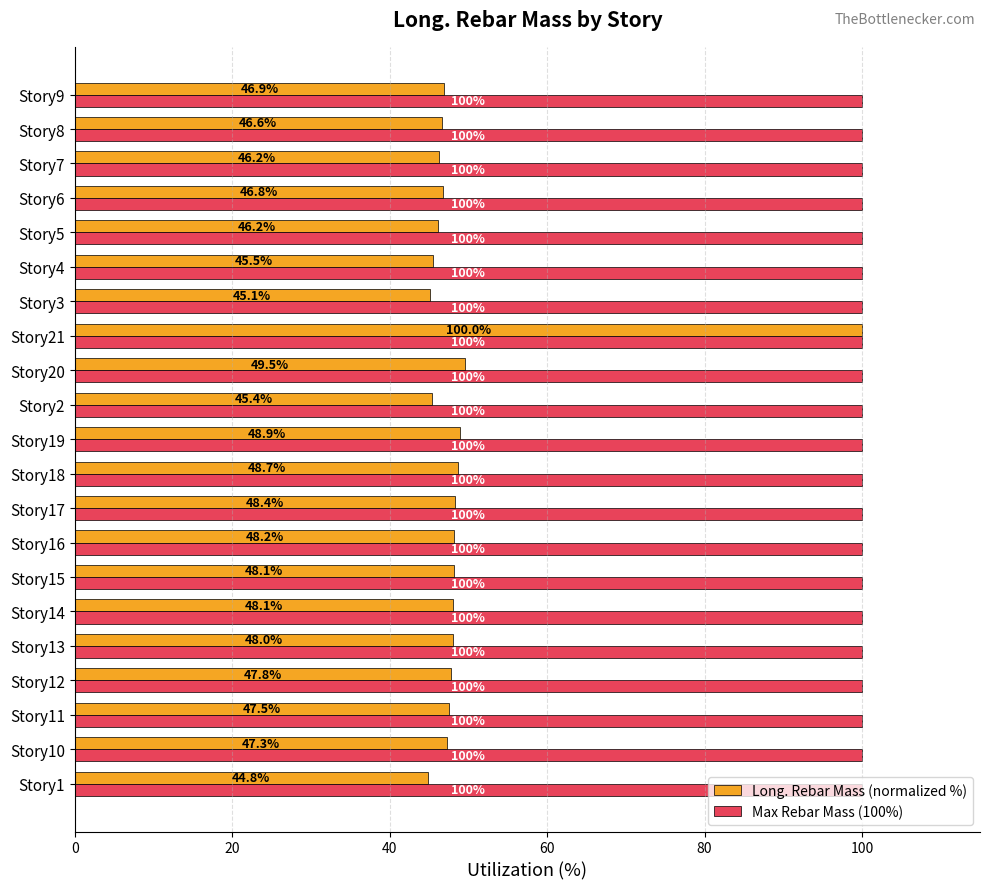

What is the minimum value for Long. Rebar Mass (normalized %)?

44.8